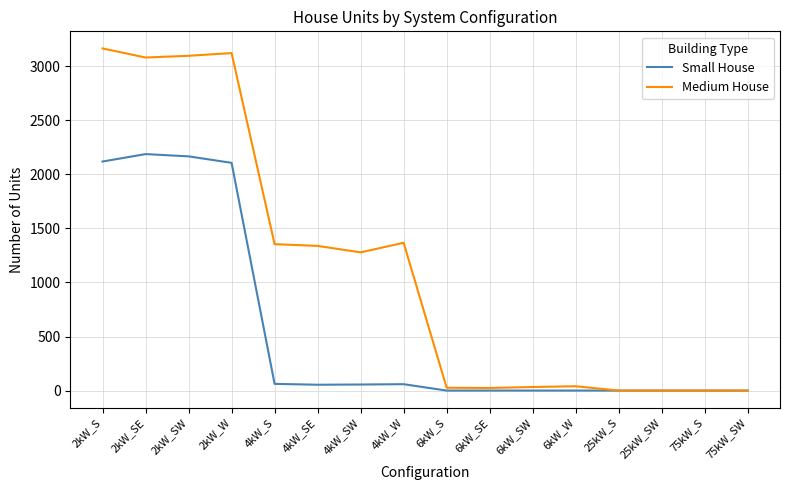

Is it true that Medium House equals 1338 at 4kW_SE?

True